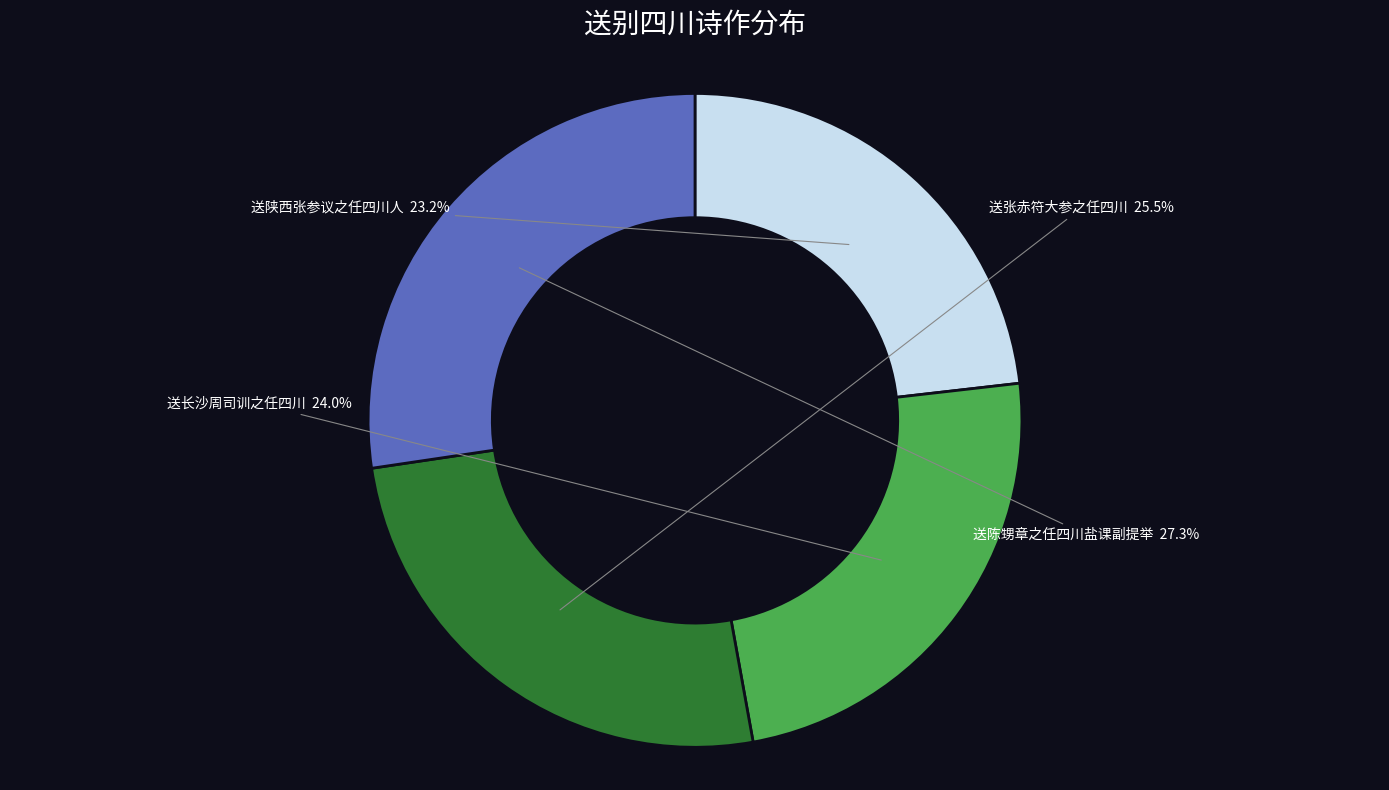

What is the ratio of the value at 送陈甥章之任四川盐课副提举 to the value at 送张赤符大参之任四川?

1.1